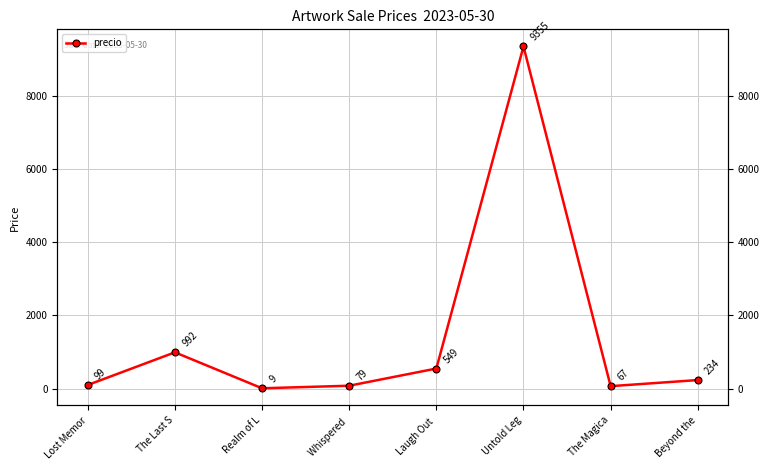

What is the label of the 2nd point from the right?

The Magica